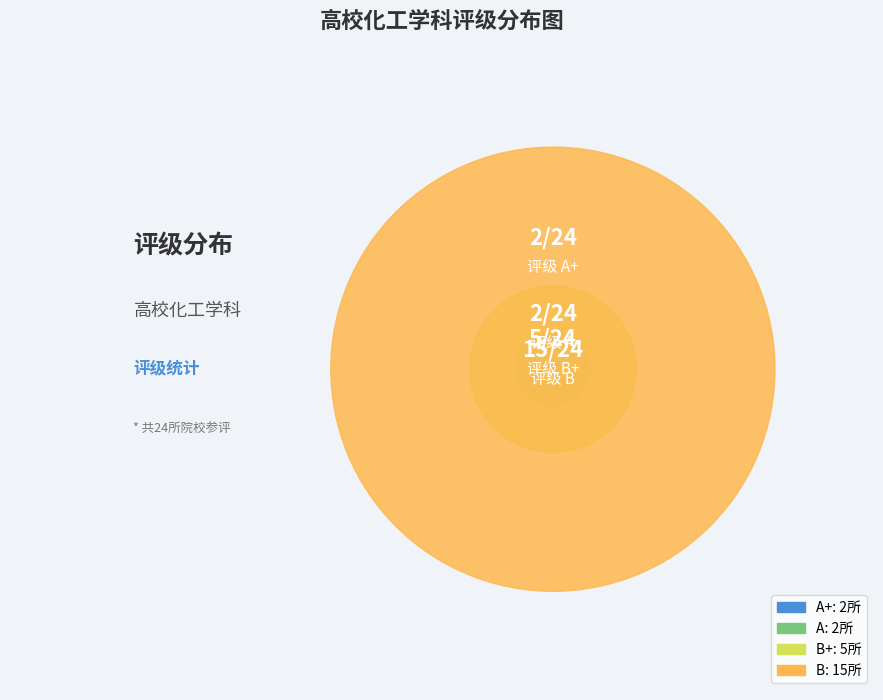

To the nearest percent, what is the combined percentage of B and B+?

83%